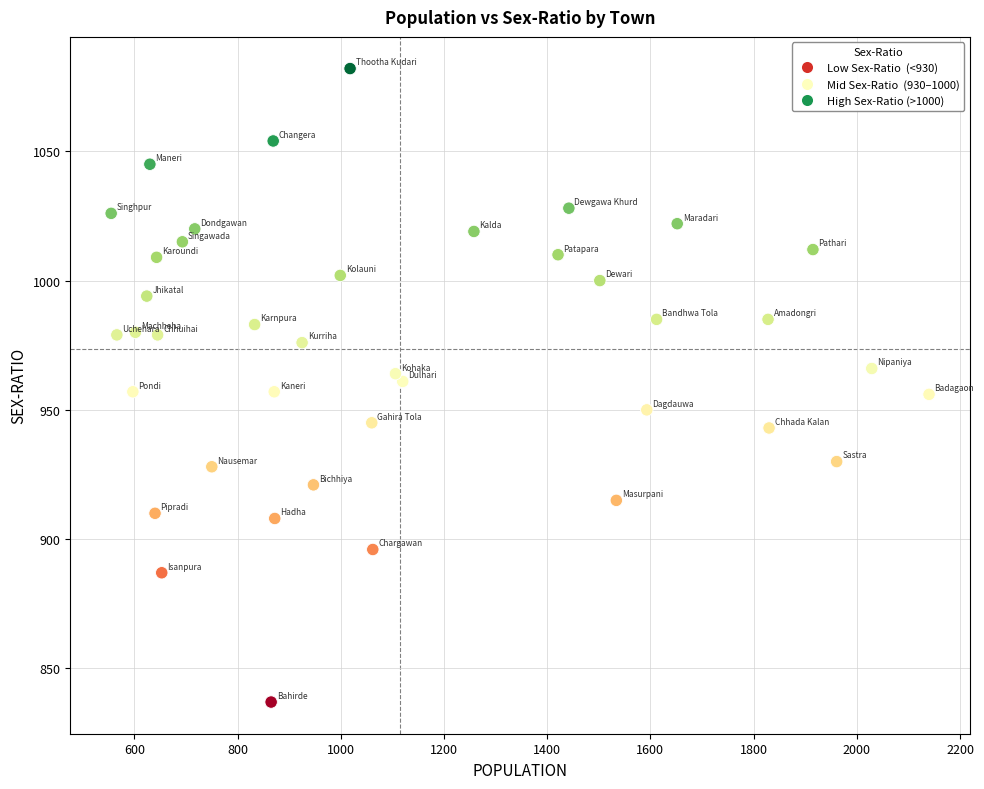

What is the range of Y values (max minus min)?

245